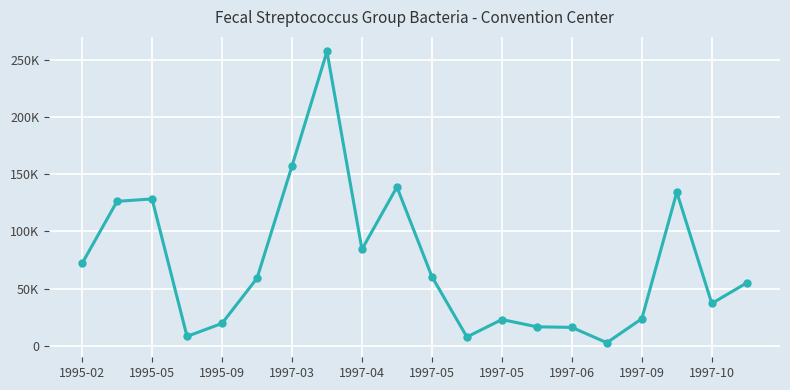

What is the smallest value displayed?

2752.6